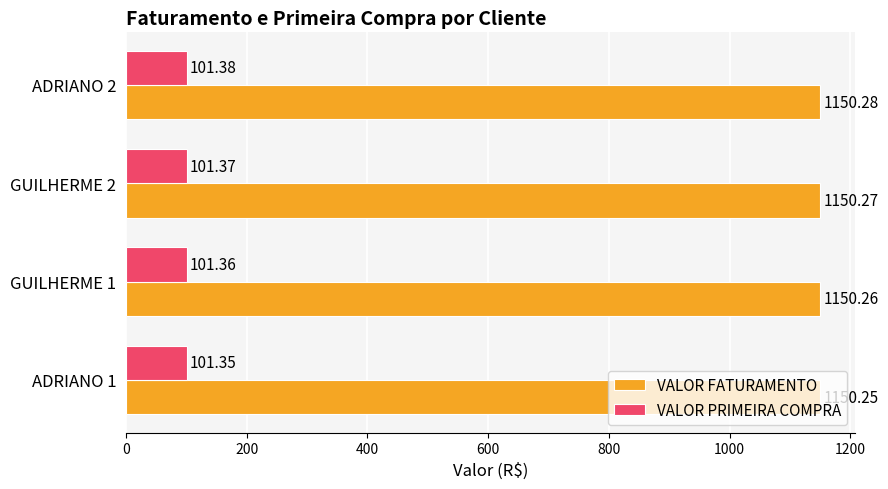

List the series in order of their overall mean, lowest first.

VALOR PRIMEIRA COMPRA, VALOR FATURAMENTO